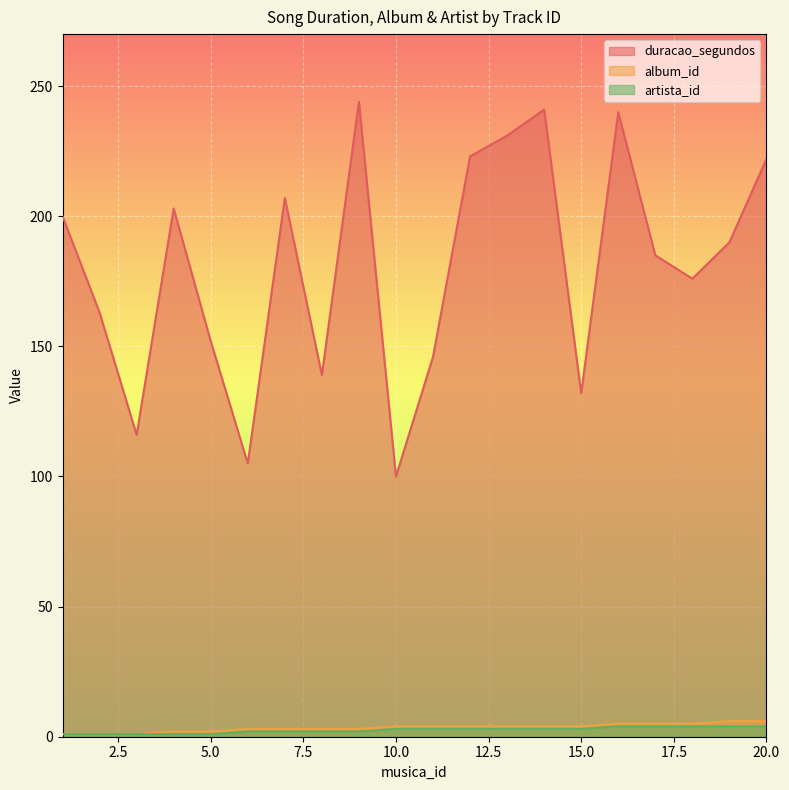

At how many categories does at least one series exceed 92?

20